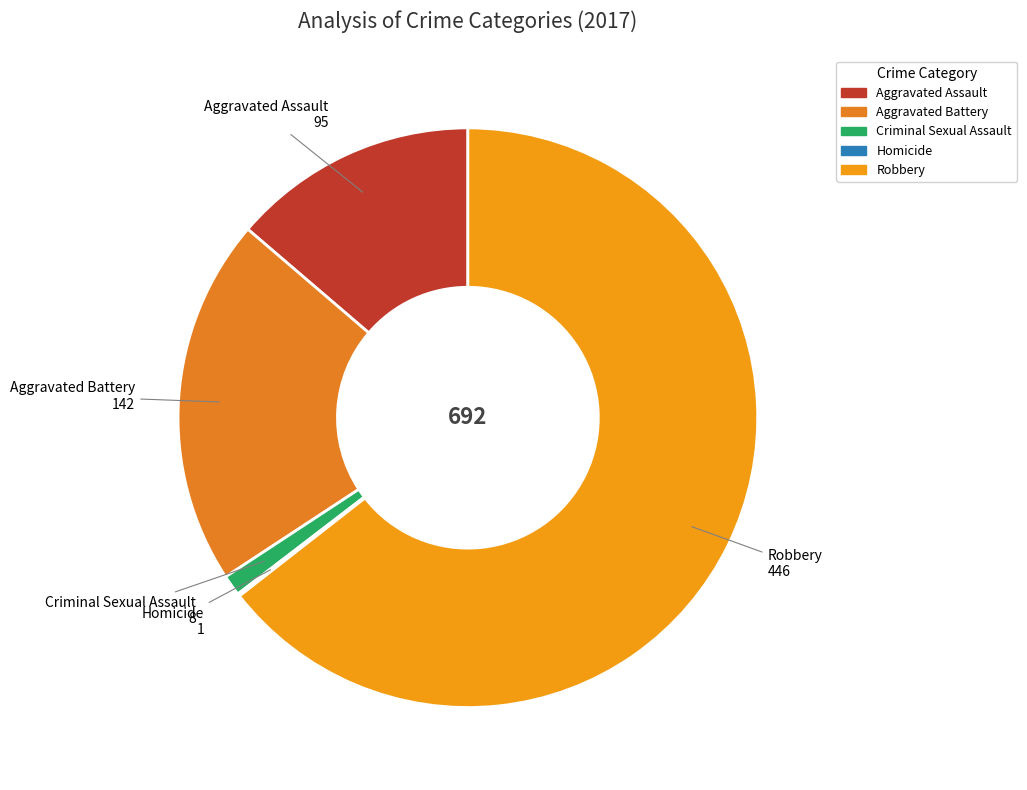

Which category has the biggest portion of the pie?

Robbery